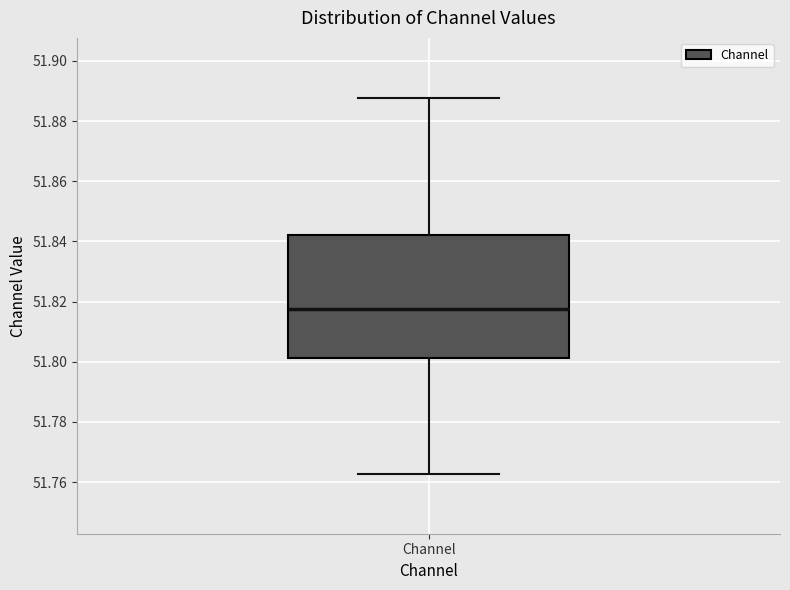

Read this box plot against the y-axis: the position of the median line, the range covered by the box, and the ends of both whiskers. The values are not printed on the chart, so give them approximately, as read against the axis.

median 51.818, box 51.802 to 51.842, whiskers 51.762 to 51.888